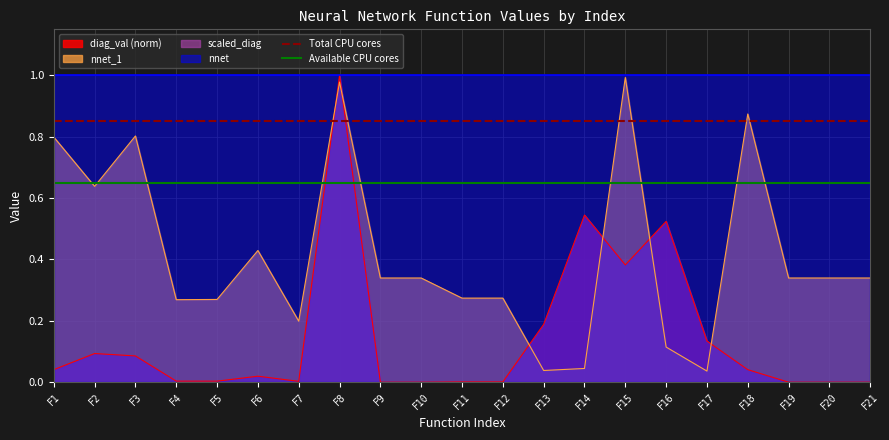

True or false: Total CPU cores has more than 0 interior local peaks.

False